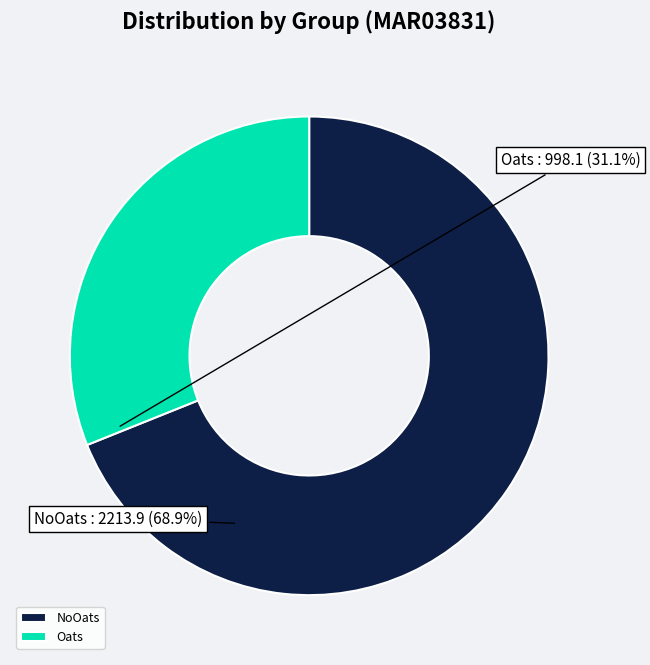

Rank the categories by value from lowest to highest.

Oats, NoOats